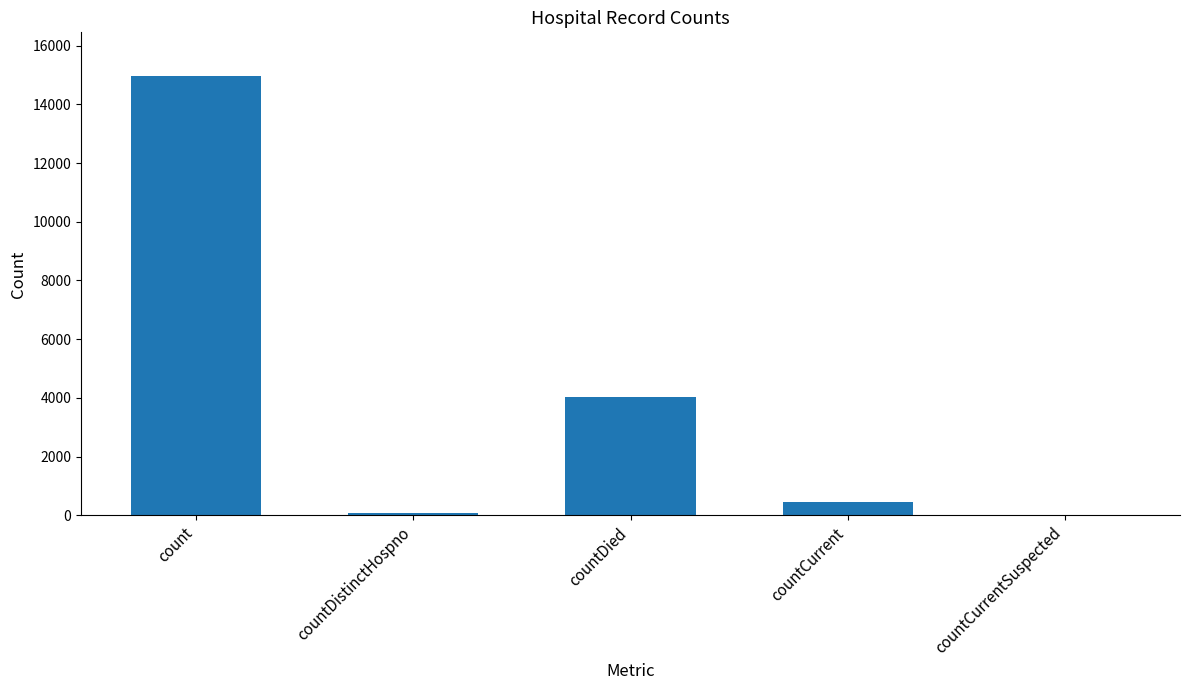

Reading right to left, list all the values displayed in this chart.

countCurrentSuspected=0	countCurrent=470	countDied=4027	countDistinctHospno=75	count=14955